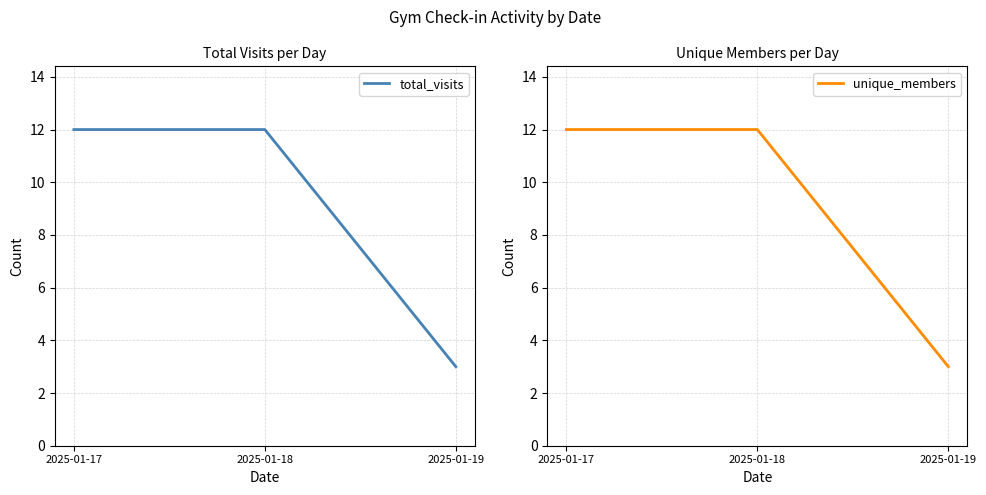

What is the minimum value shown in the chart?

3